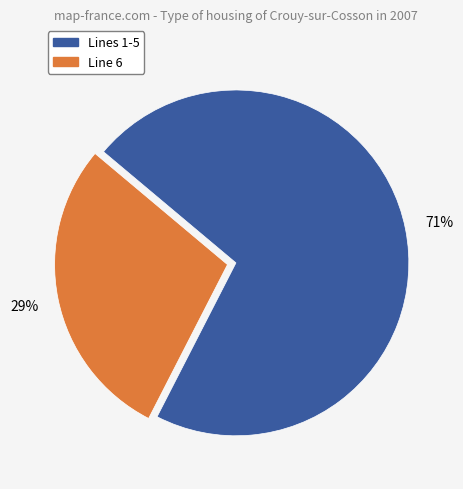

To the nearest percent, what is the average slice percentage?

50%